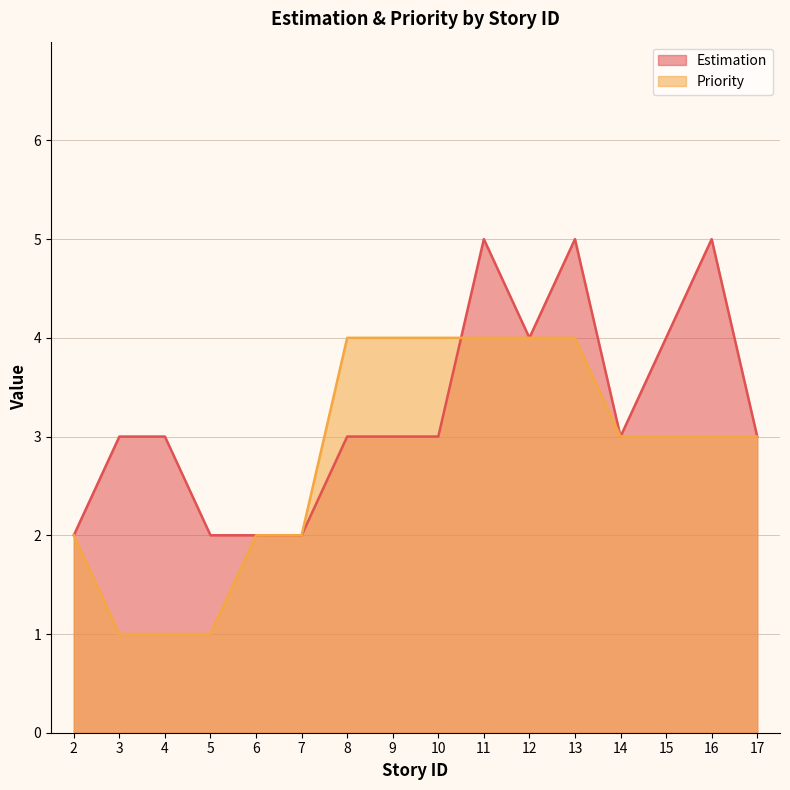

How many distinct data groups are displayed?

2